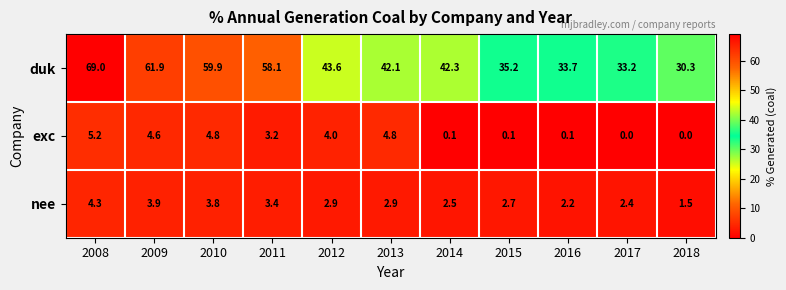

At how many categories does at least one series exceed 46?

4